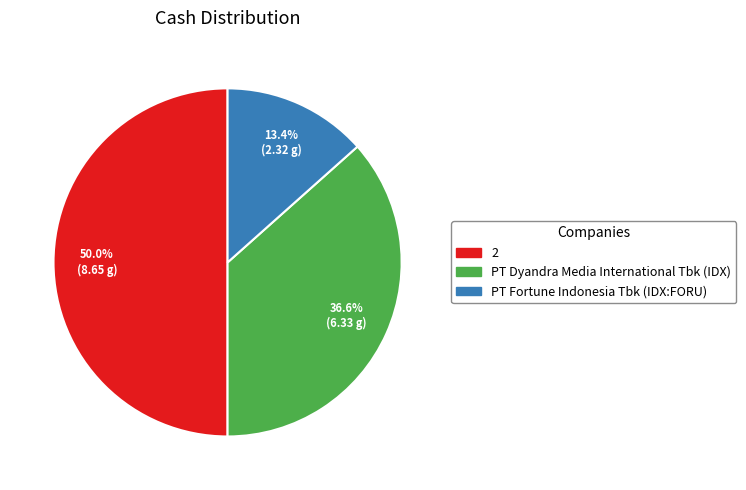

To the nearest percent, what is the combined percentage of 2 and PT Dyandra Media International Tbk (IDX)?

87%